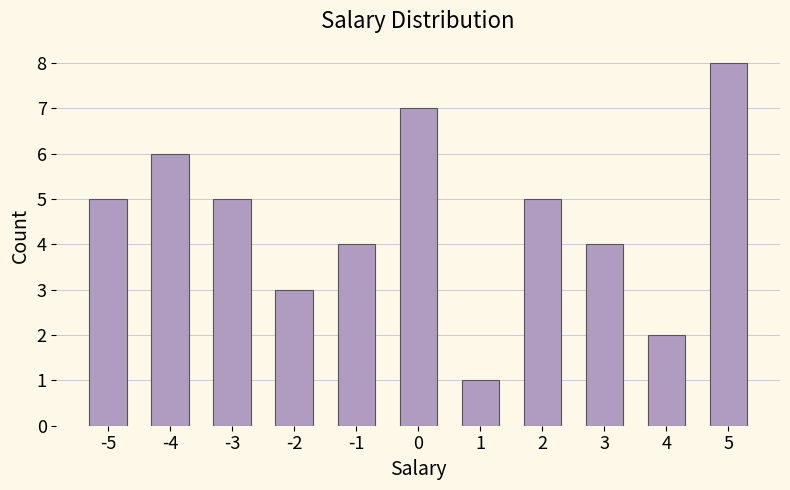

Count the number of categories in the chart.

11